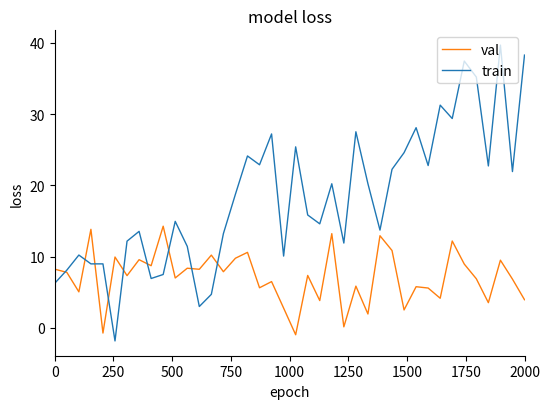

True or false: val has more than 1 interior local peaks.

True